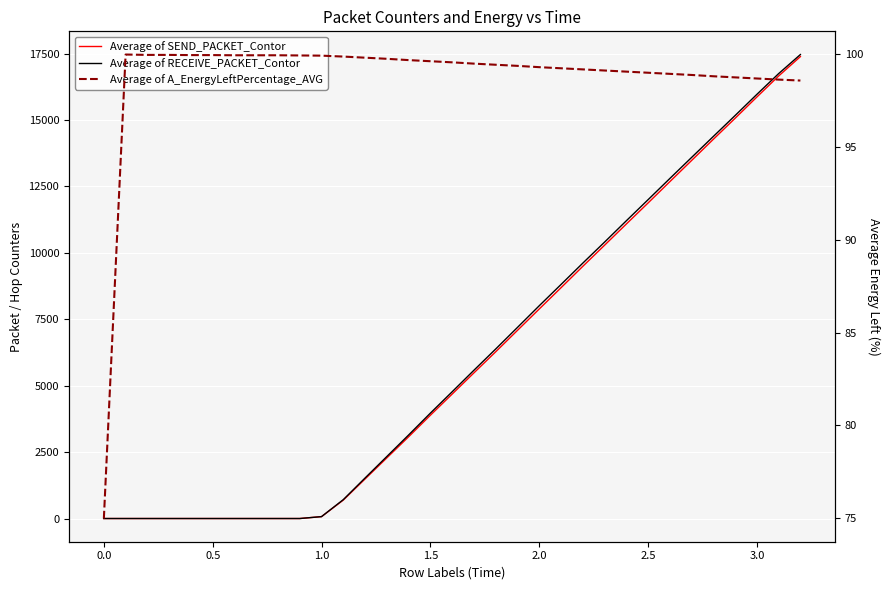

At how many categories does at least one series exceed 9783?

10